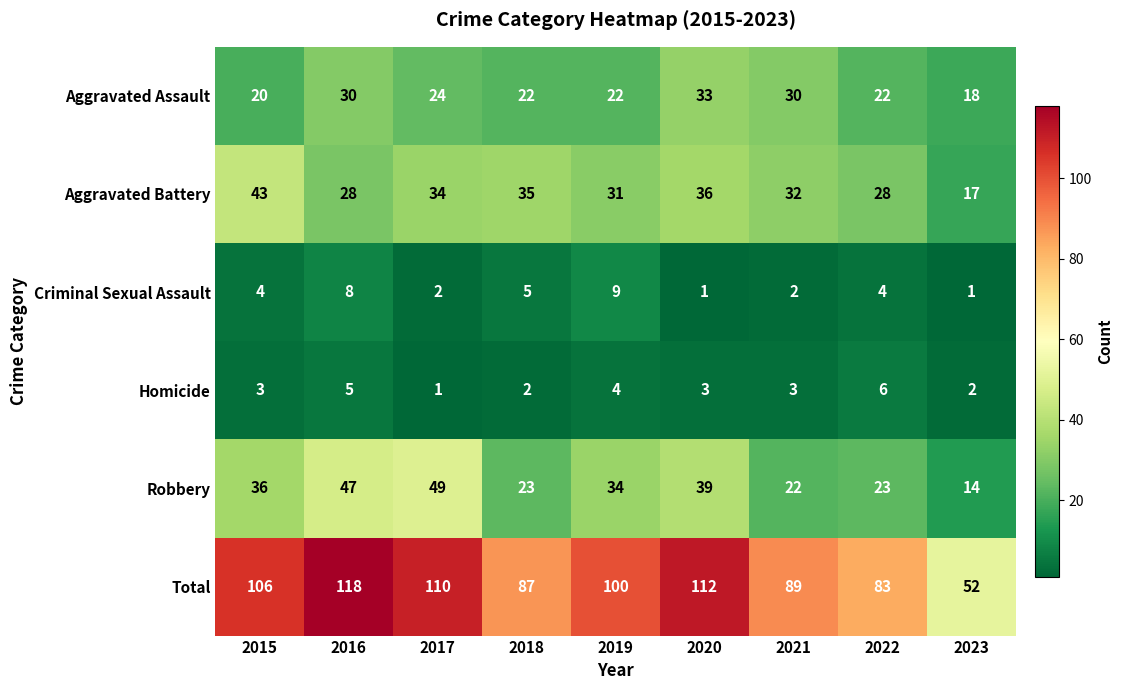

Which series changed the most between 2019 and 2021?

Robbery